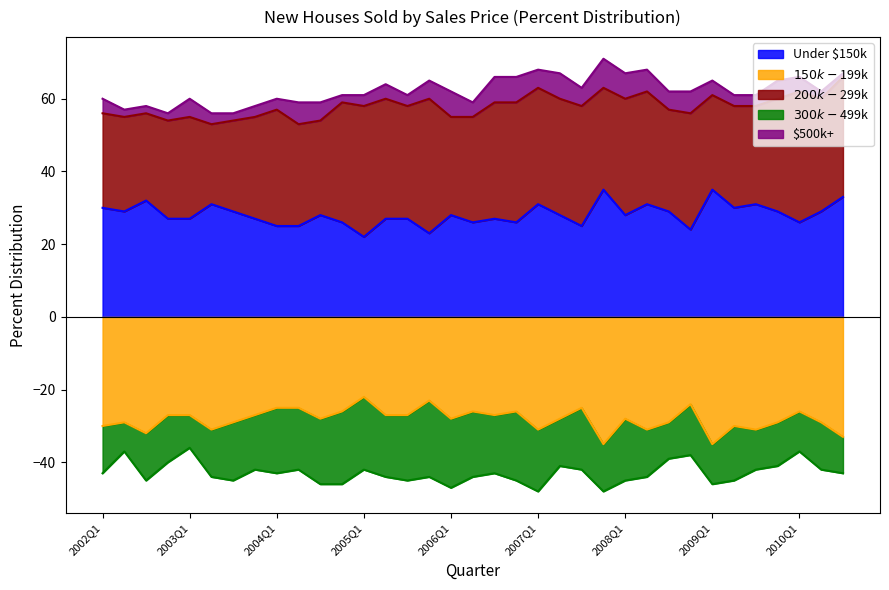

At which label does Under $150k first exceed 28?

2002Q1